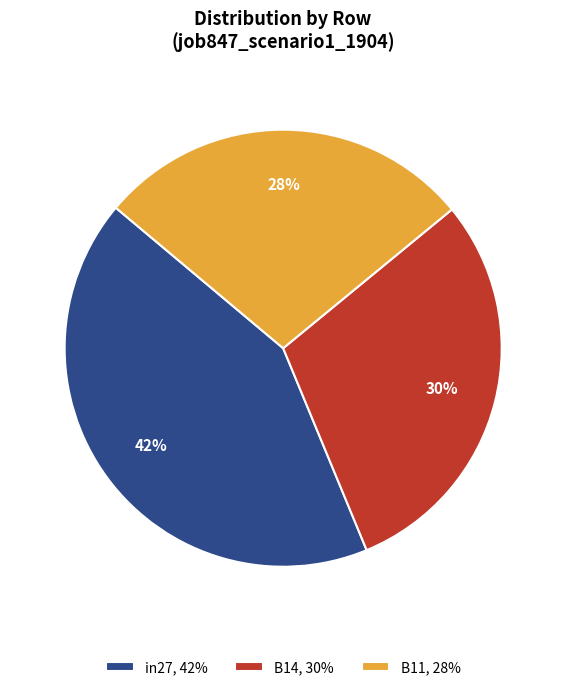

What is the largest slice in the pie chart?

in27